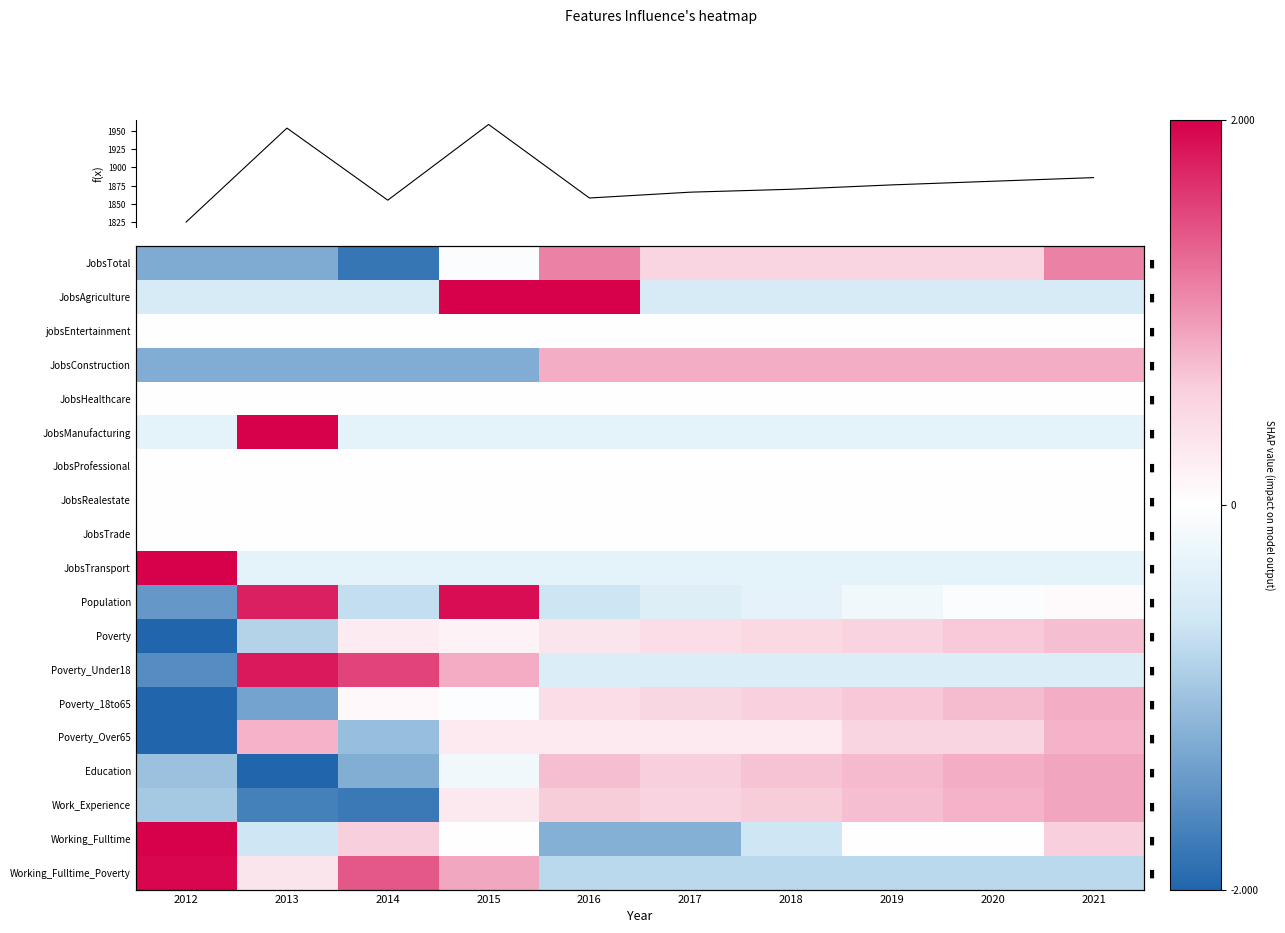

How many series are shown in this chart?

20